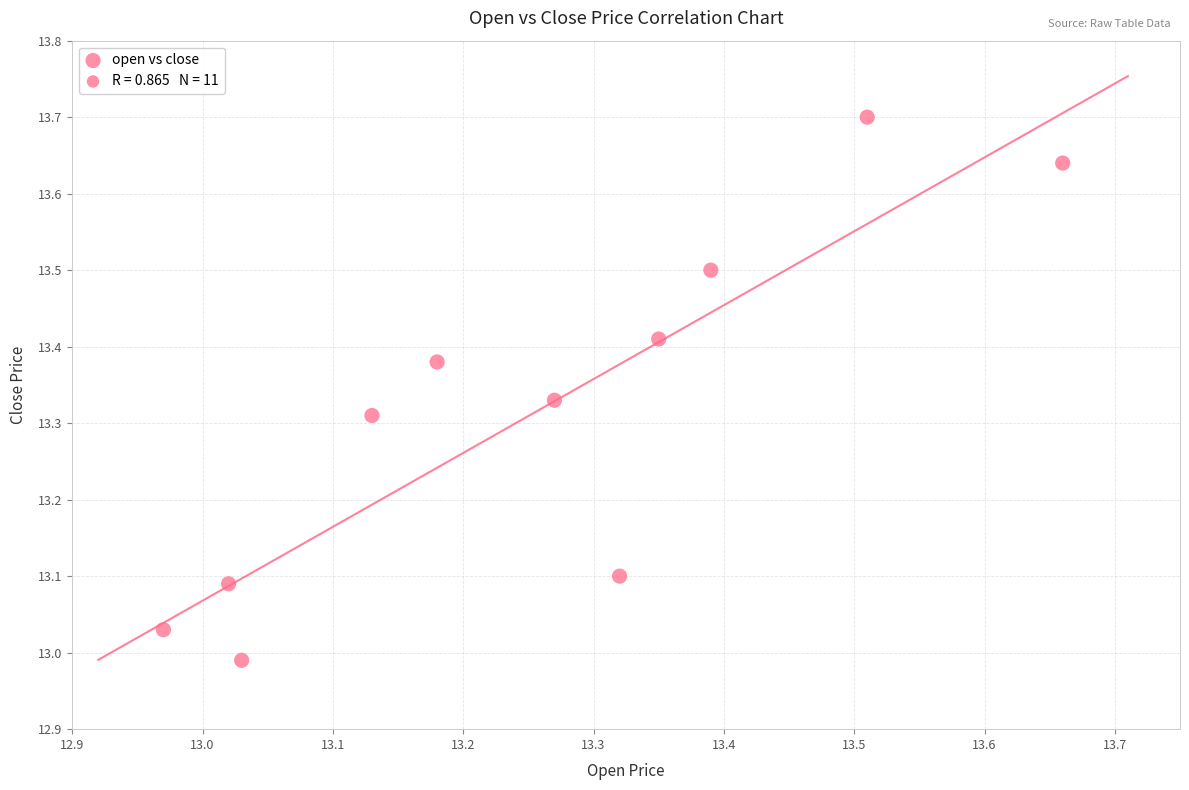

What is the range of X values (max minus min)?

0.7